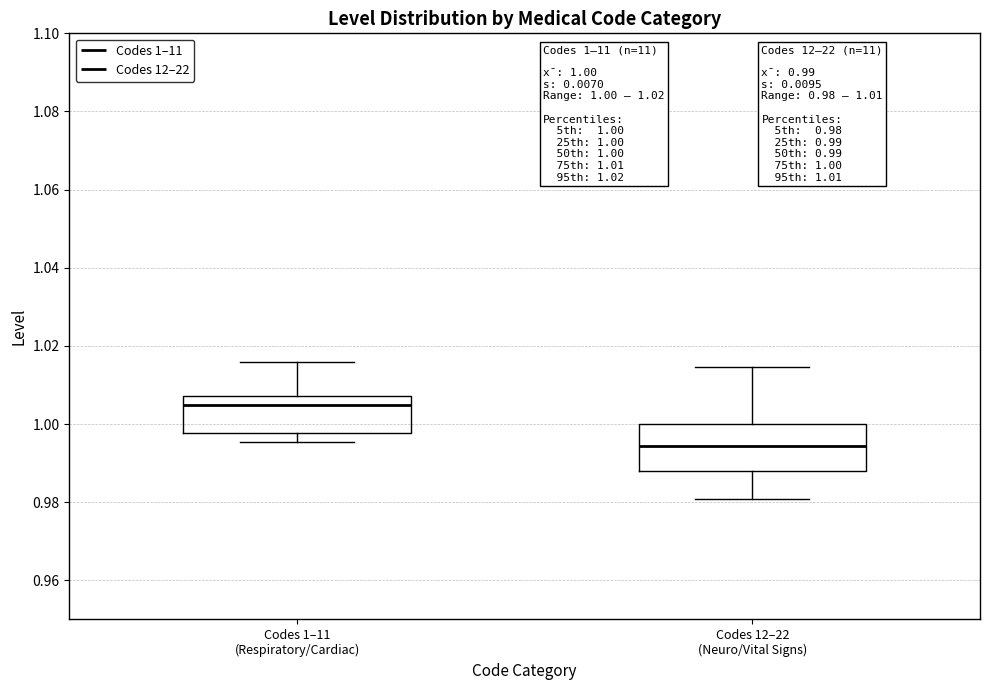

Comparing the boxes themselves (not the whiskers), which one is the tallest?

Codes 12–22 (Neuro/Vital Signs)